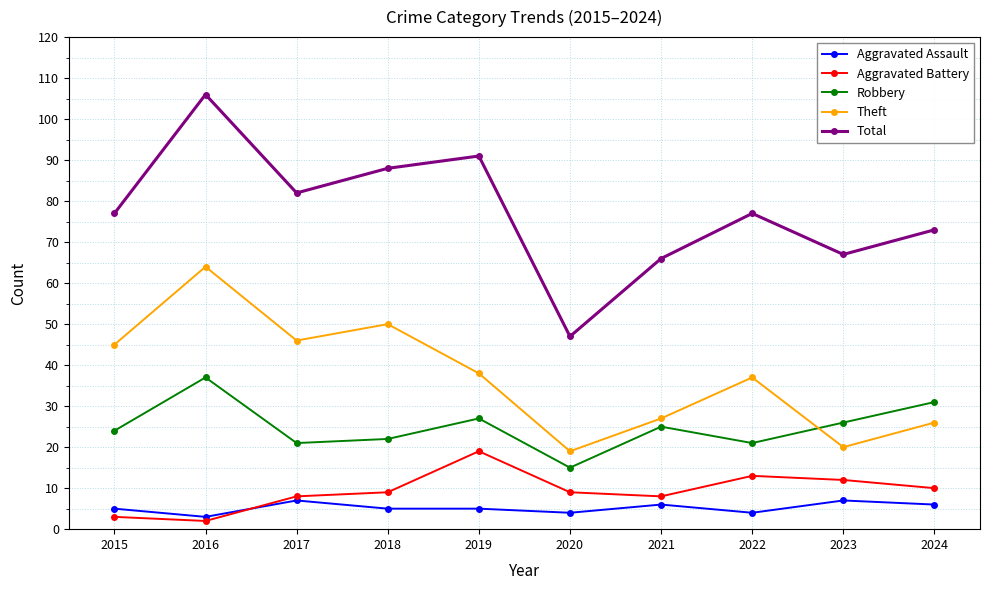

What is the sum of the Total values at 2022 and 2021?

143